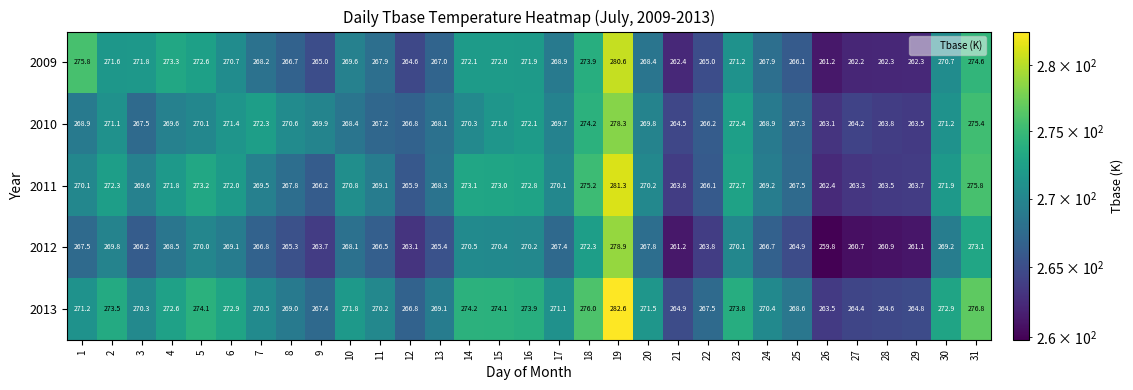

Rank the series at 8 from lowest to highest value.

2012, 2009, 2011, 2013, 2010